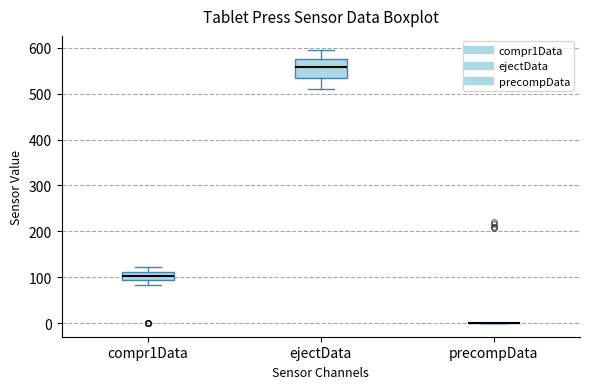

Comparing the boxes themselves (not the whiskers), which one is the tallest?

ejectData